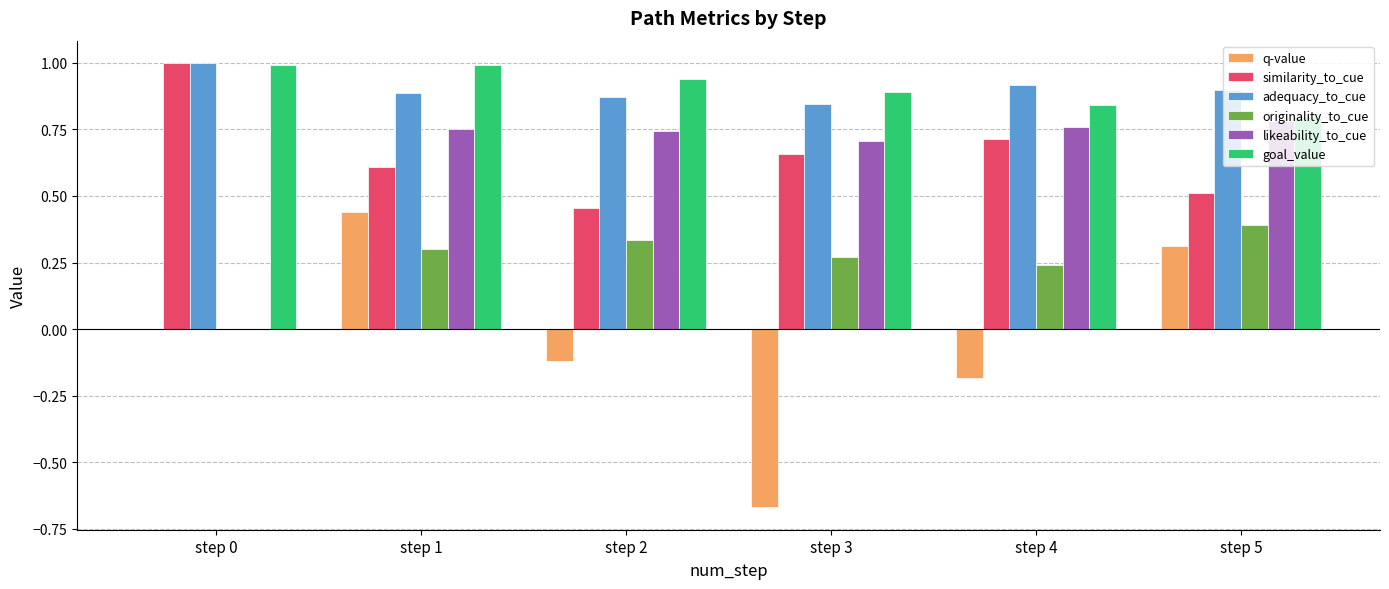

The goal_value series shows 0.4 at step 0. True or false?

False